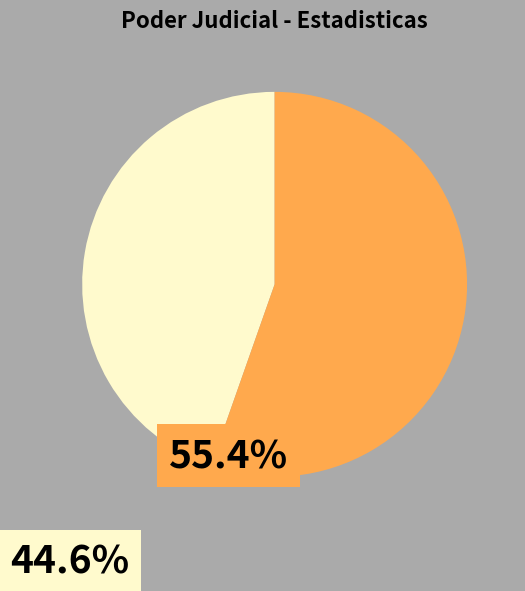

Is there a majority slice in this chart?

Yes